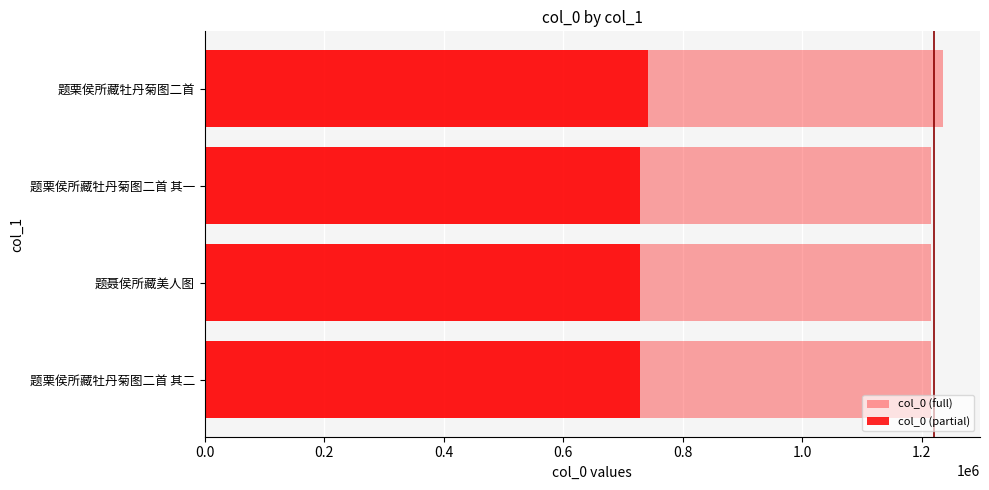

Rank the series at 题栗侯所藏牡丹菊图二首 from lowest to highest value.

col_0 (partial), col_0 (full)